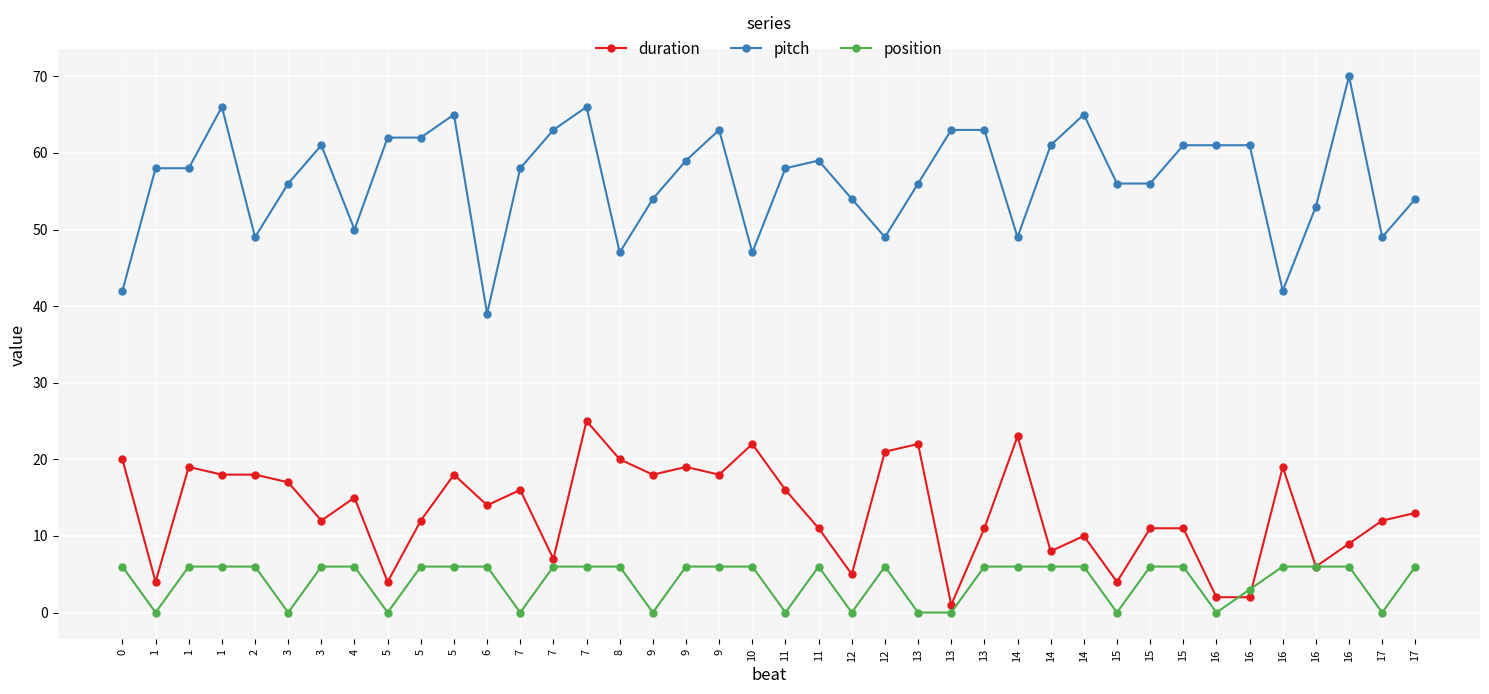

Reading right to left, what are all the values shown in this chart?

duration: 13	12	9	6	19	2	2	11	11	4	10	8	23	11	1	22	21	5	11	16	22	18	19	18	20	25	7	16	14	18	12	4	15	12	17	18	18	19	4	20
pitch: 54	49	70	53	42	61	61	61	56	56	65	61	49	63	63	56	49	54	59	58	47	63	59	54	47	66	63	58	39	65	62	62	50	61	56	49	66	58	58	42
position: 6	0	6	6	6	3	0	6	6	0	6	6	6	6	0	0	6	0	6	0	6	6	6	0	6	6	6	0	6	6	6	0	6	6	0	6	6	6	0	6